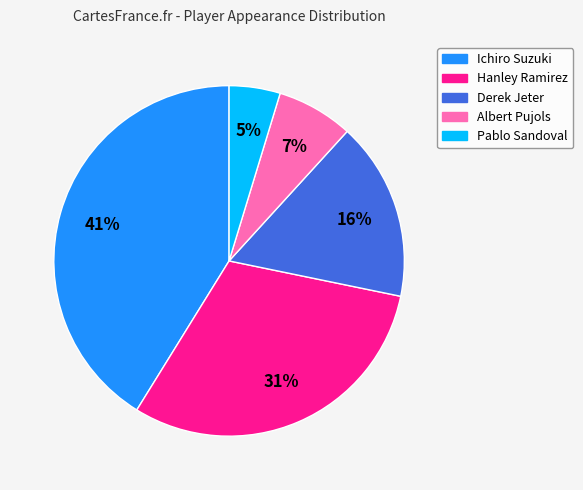

To the nearest percent, what percentage of the pie is Albert Pujols?

7%